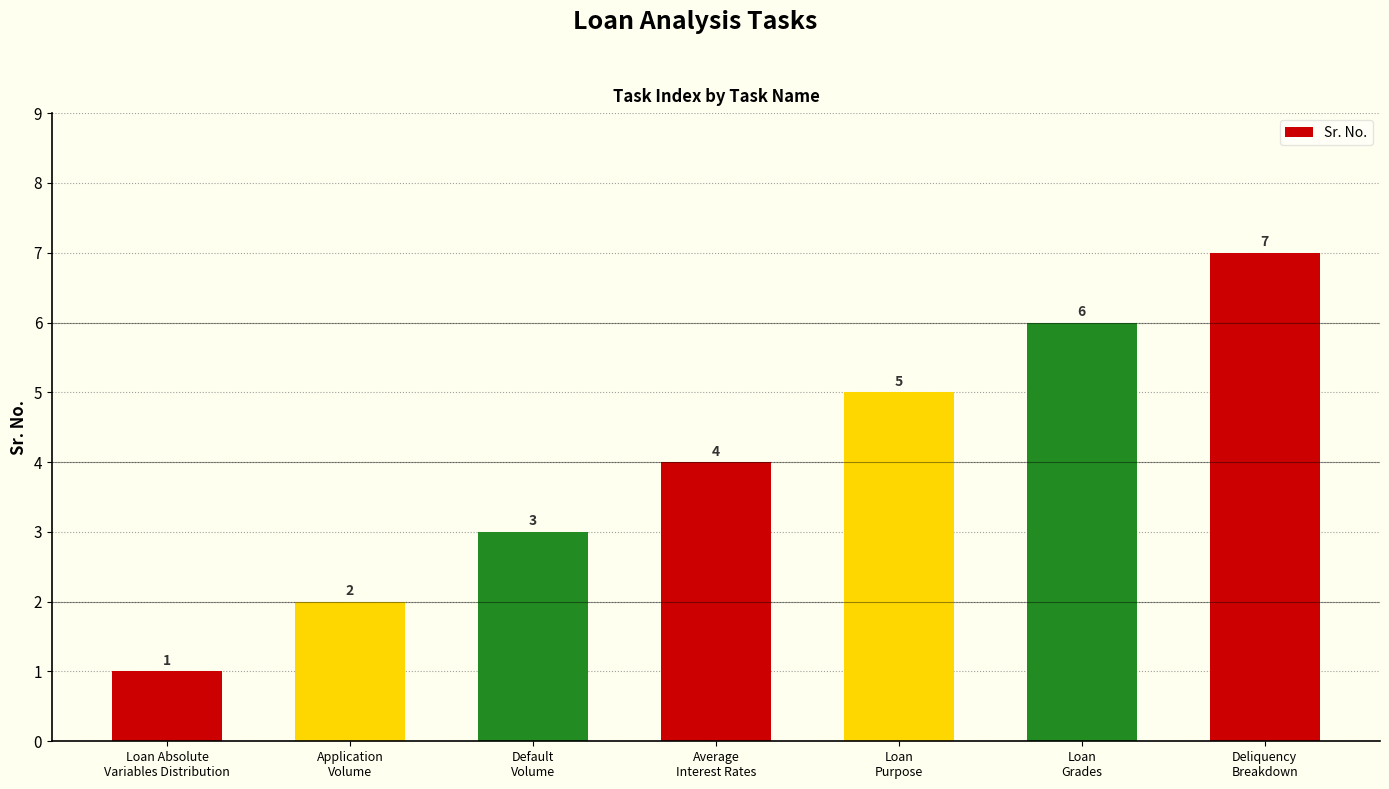

Which has a higher value, Loan
Grades or Deliquency
Breakdown?

Deliquency
Breakdown